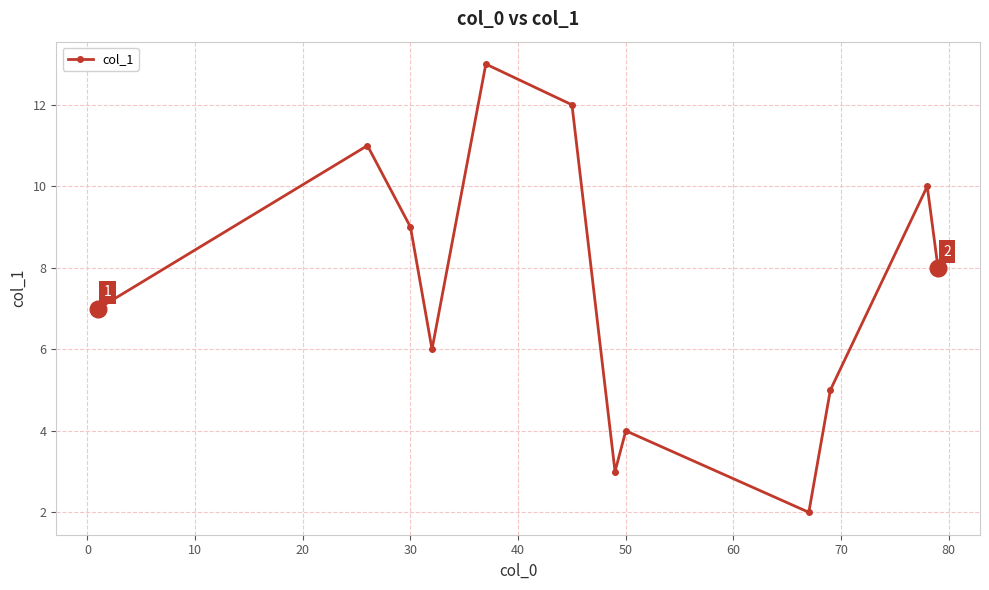

What is the minimum value shown in the chart?

2.0